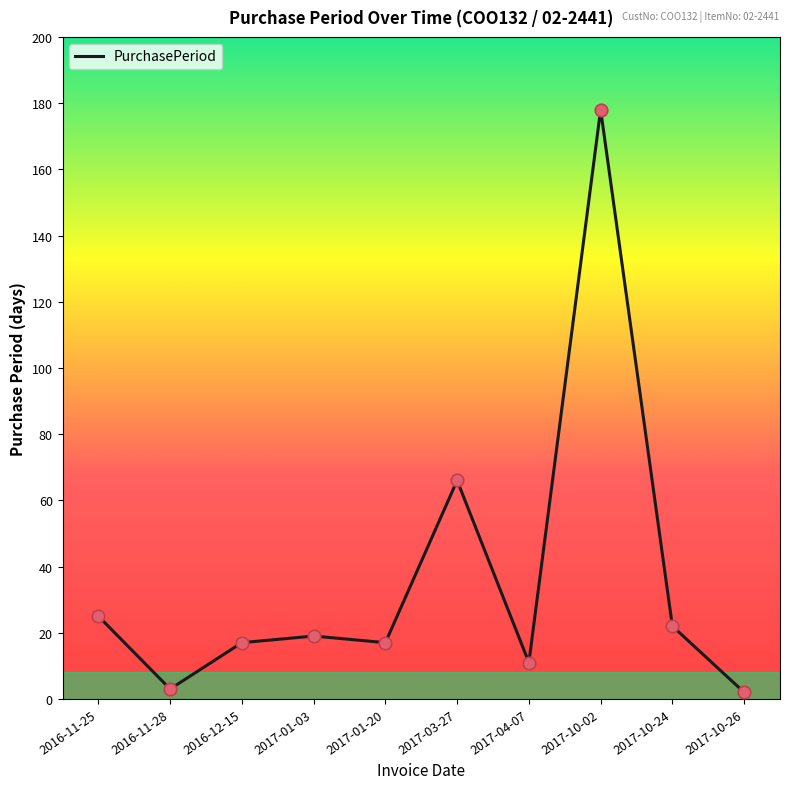

What is the change in value from 2016-11-28 to 2017-01-03?

+16